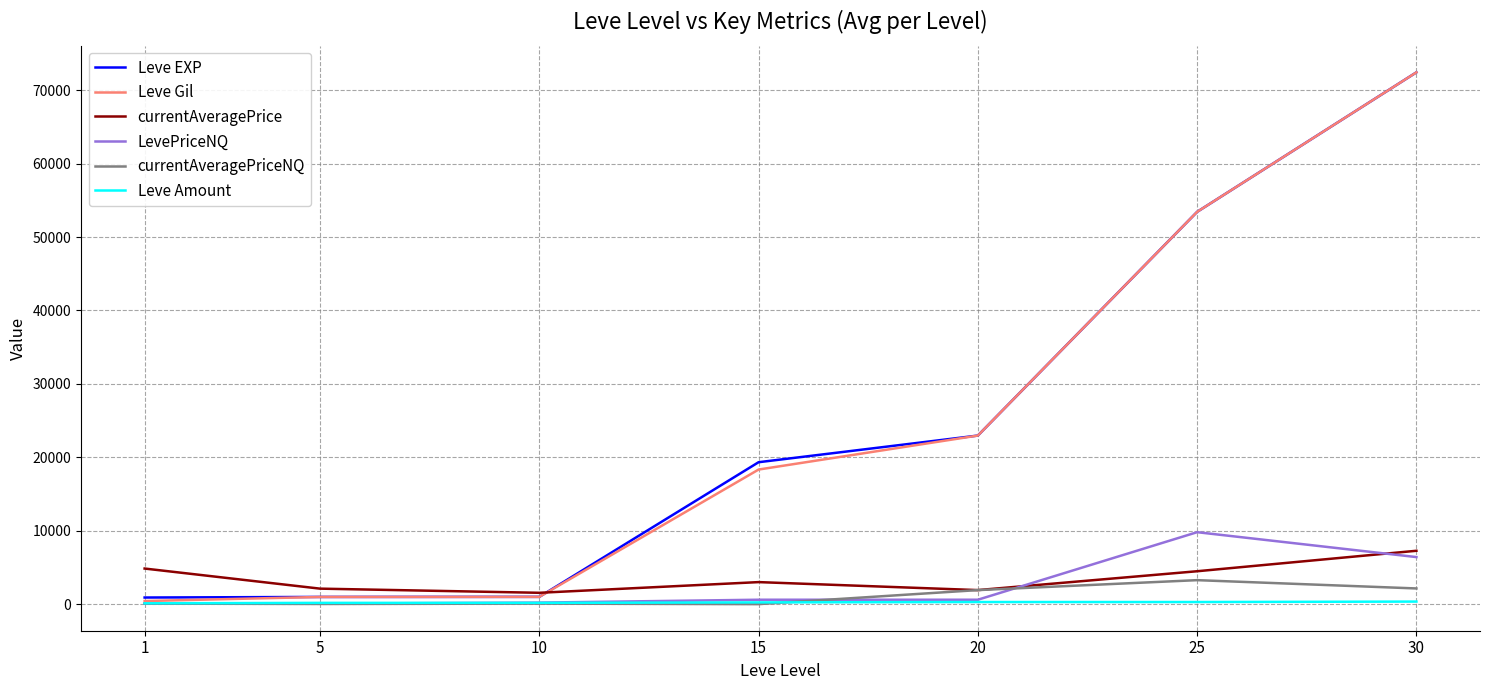

Does the chart have visible grid lines?

Yes